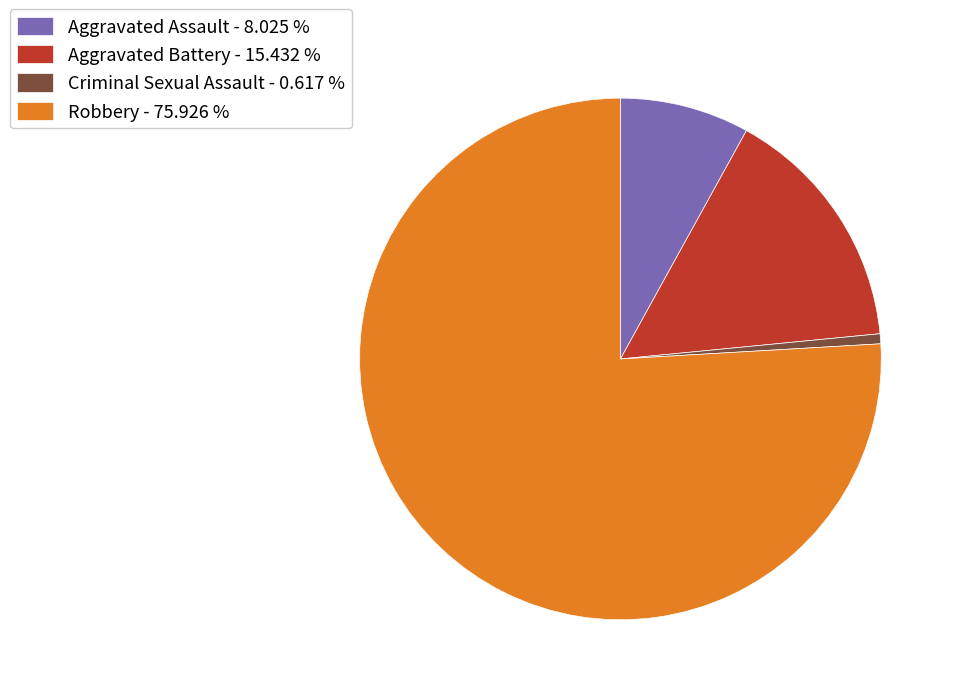

What is the largest slice in the pie chart?

Robbery